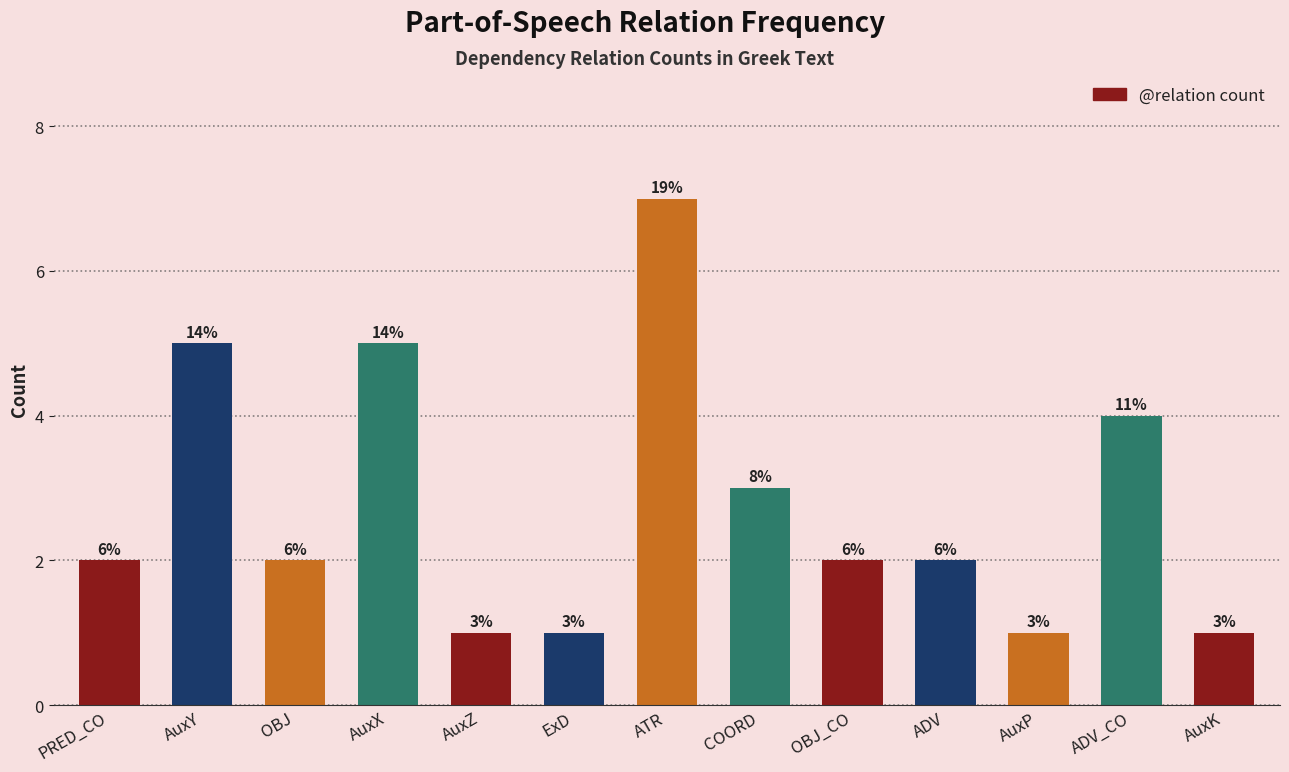

Rank the categories by value from highest to lowest.

ATR, AuxY, AuxX, ADV_CO, COORD, PRED_CO, OBJ, OBJ_CO, ADV, AuxZ, ExD, AuxP, AuxK